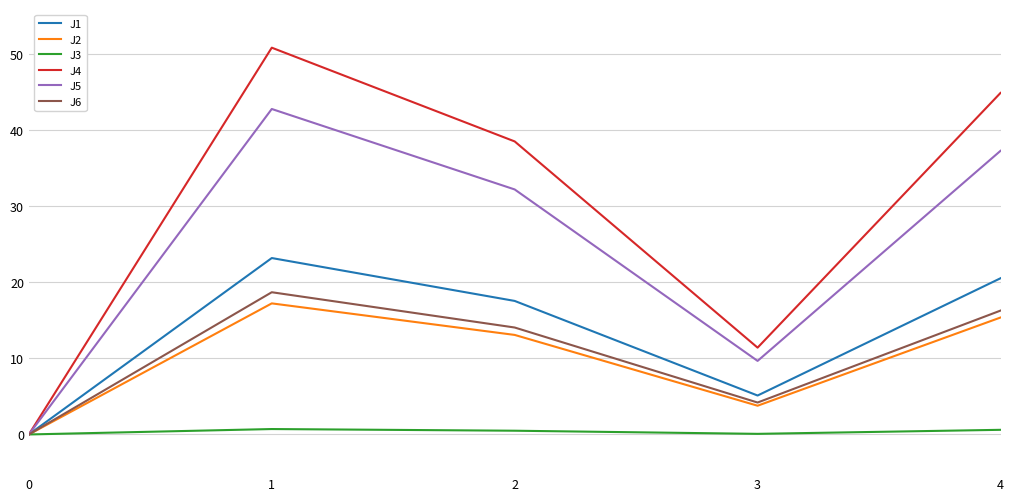

What is the highest value of the J3 series?

0.7